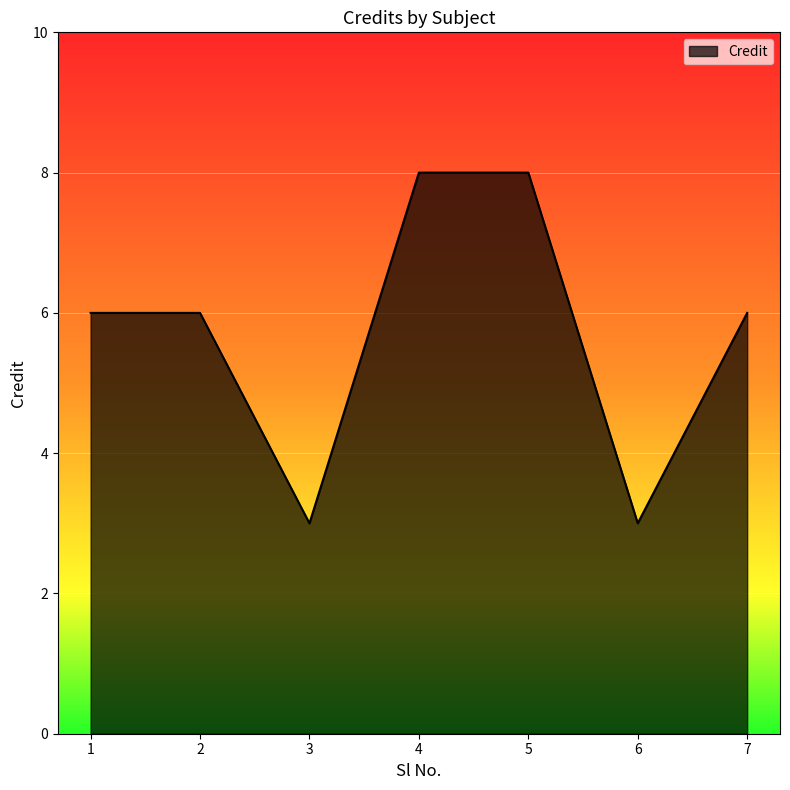

What is the sum of the values at 1 and 4?

14